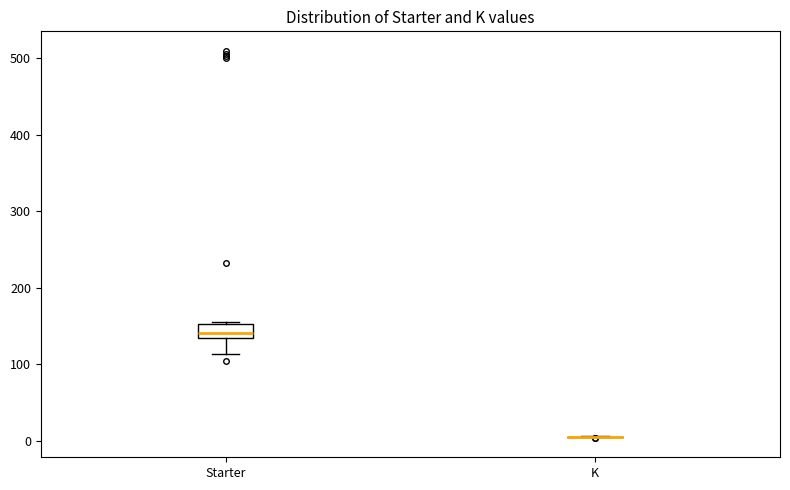

Reading left to right, read every box against the y-axis: the position of its median line, the range the box covers, and the ends of its whiskers. The values are not printed on the chart, so give them approximately, as read against the axis.

Starter: median 140, box 130 to 150, whiskers 110 to 160
K: box collapsed to a line at 10, whiskers 0 to 10